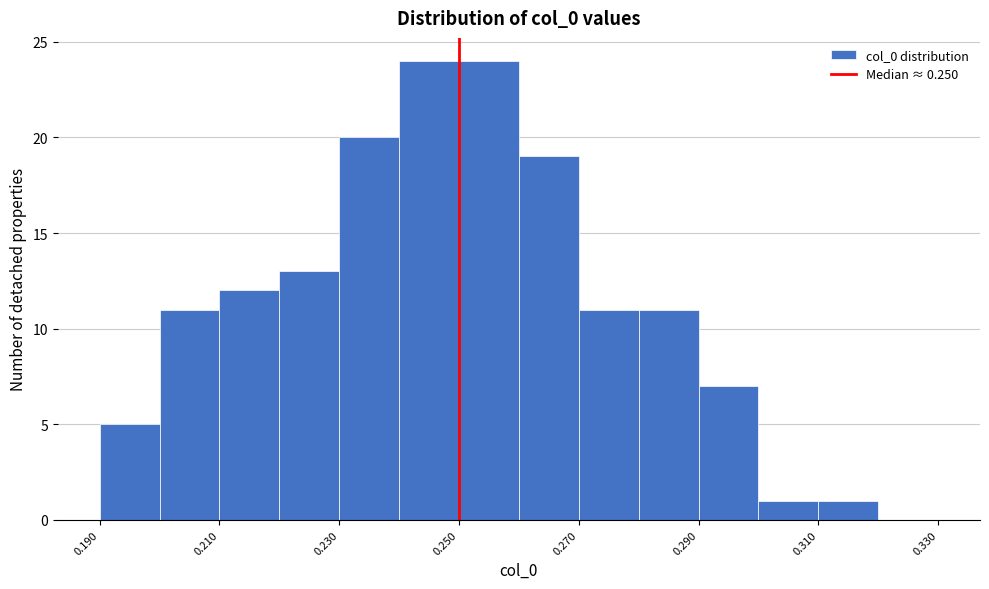

How tall is the bar that spans 0.26 to 0.27 on the x-axis? The values are not printed on the chart, so give them approximately, as read against the axis.

19